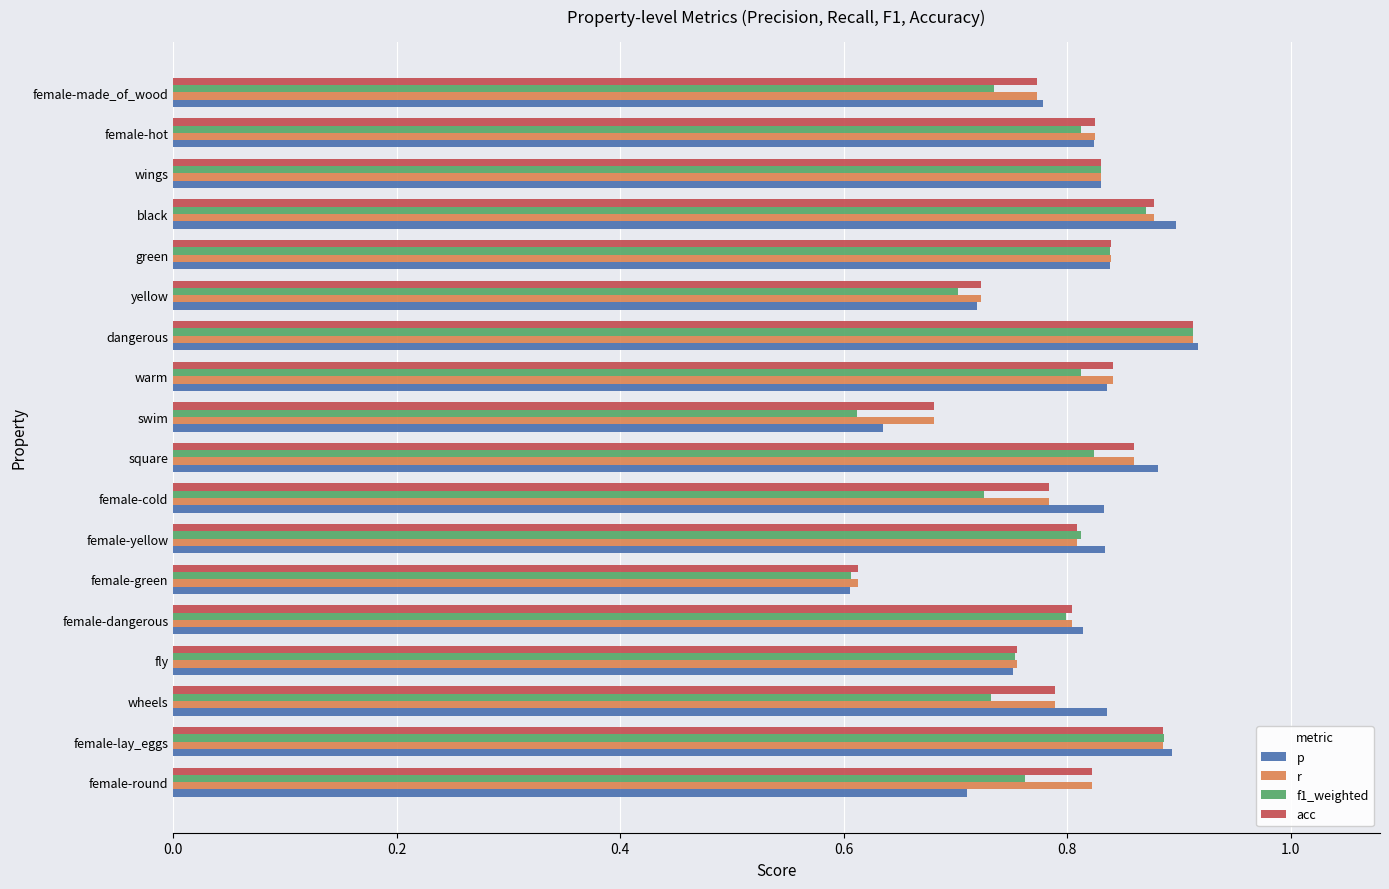

Count the p values in the range 0 to 1.

18